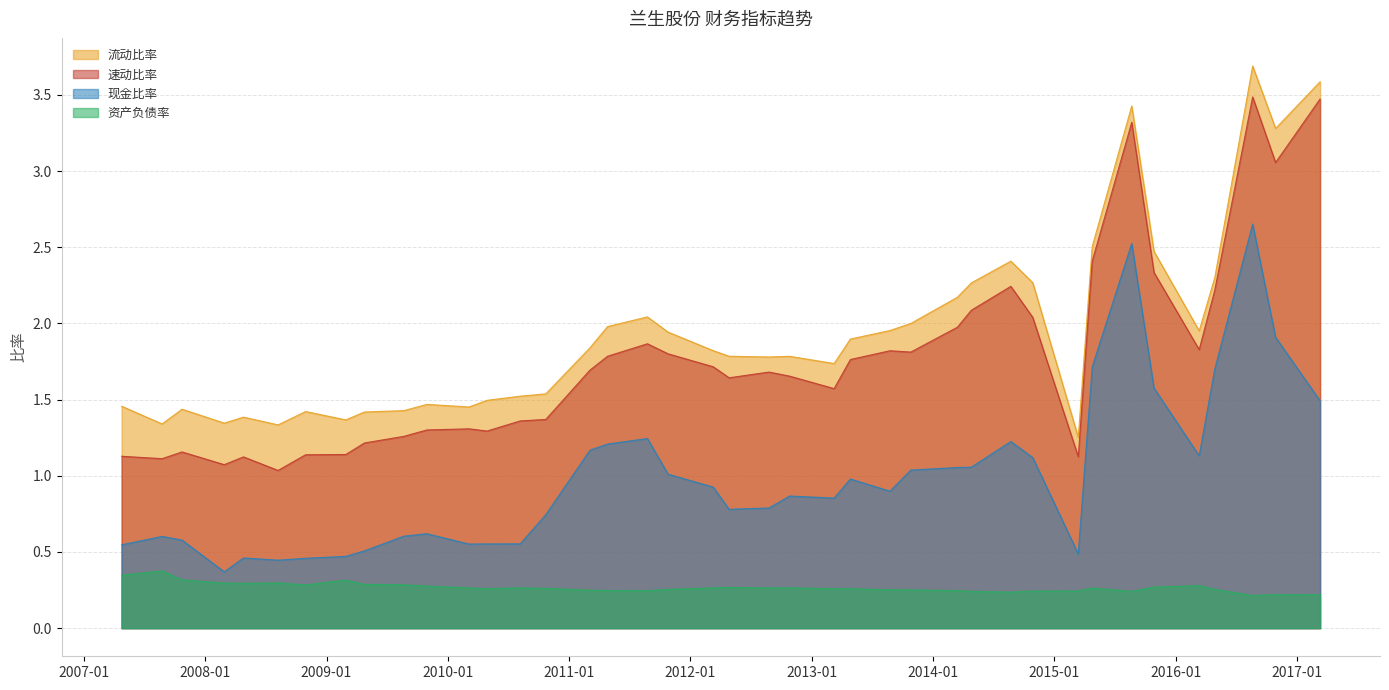

Does the chart display data point markers on the line(s)?

No